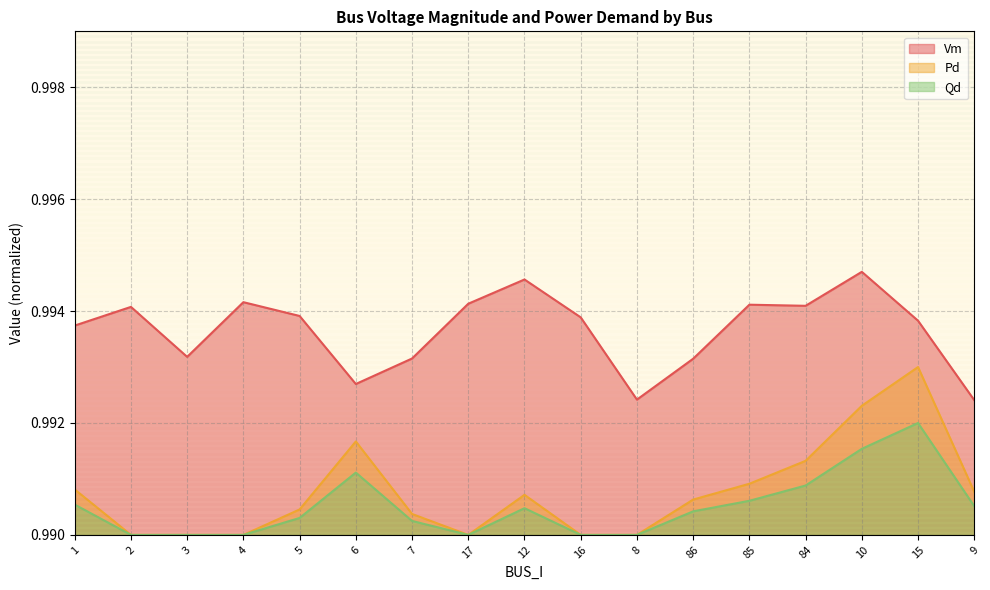

Reading right to left, list all the values displayed in this chart.

Vm: 9=1.0	15=1.0	10=1.0	84=1.0	85=1.0	86=1.0	8=1.0	16=1.0	12=1.0	17=1.0	7=1.0	6=1.0	5=1.0	4=1.0	3=1.0	2=1.0	1=1.0
Pd: 9=1.0	15=1.0	10=1.0	84=1.0	85=1.0	86=1.0	8=1.0	16=1.0	12=1.0	17=1.0	7=1.0	6=1.0	5=1.0	4=1.0	3=1.0	2=1.0	1=1.0
Qd: 9=1.0	15=1.0	10=1.0	84=1.0	85=1.0	86=1.0	8=1.0	16=1.0	12=1.0	17=1.0	7=1.0	6=1.0	5=1.0	4=1.0	3=1.0	2=1.0	1=1.0